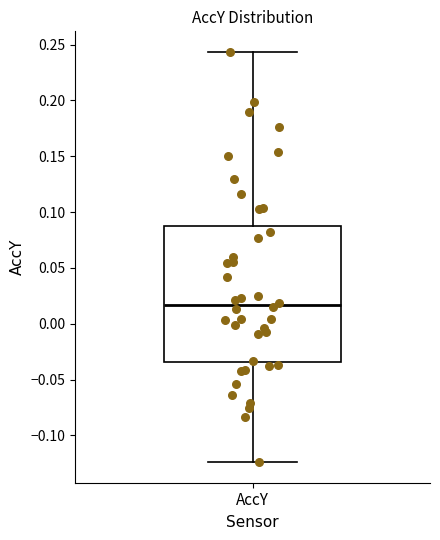

Where is the lower edge of the box for AccY on the y-axis? The values are not printed on the chart, so give them approximately, as read against the axis.

-0.035